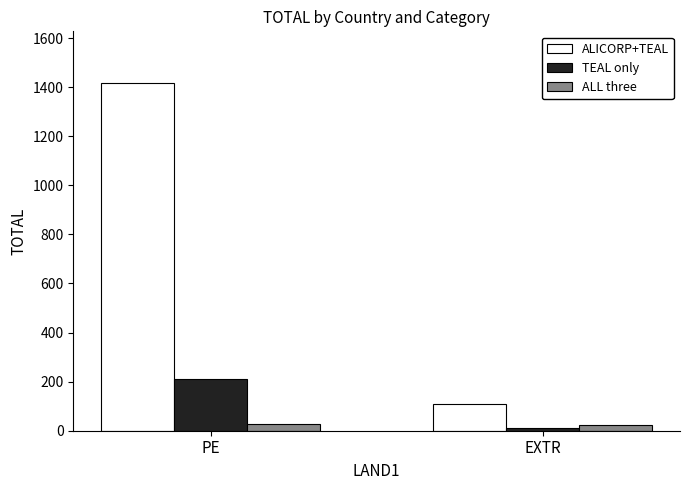

What is the minimum value for ALL three?

24